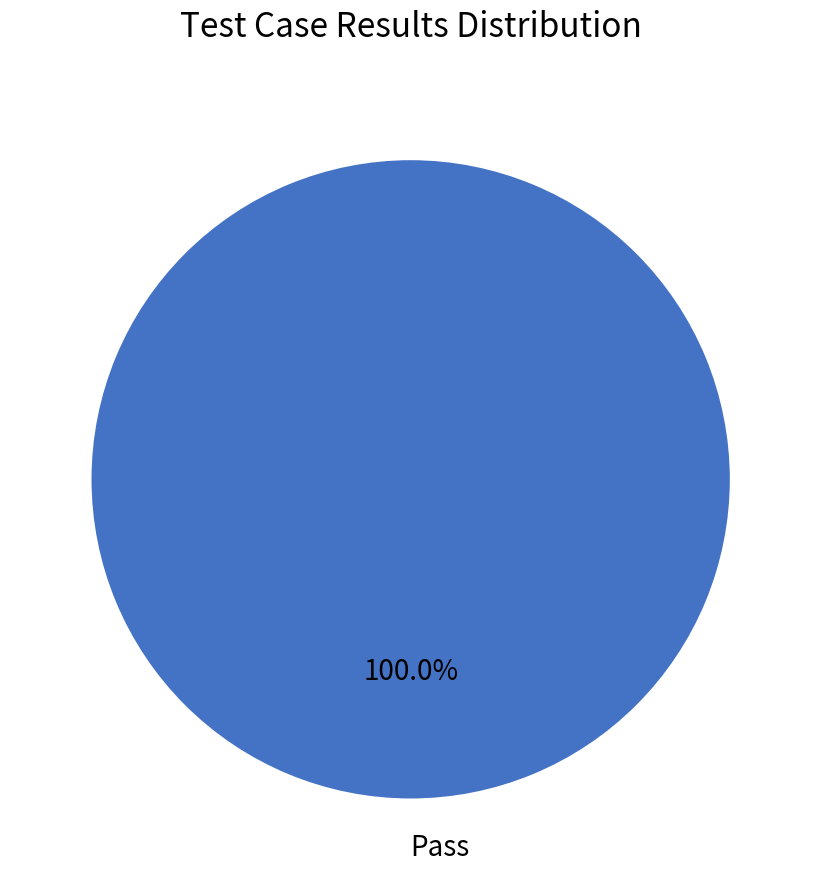

How many slices are in this pie chart?

1